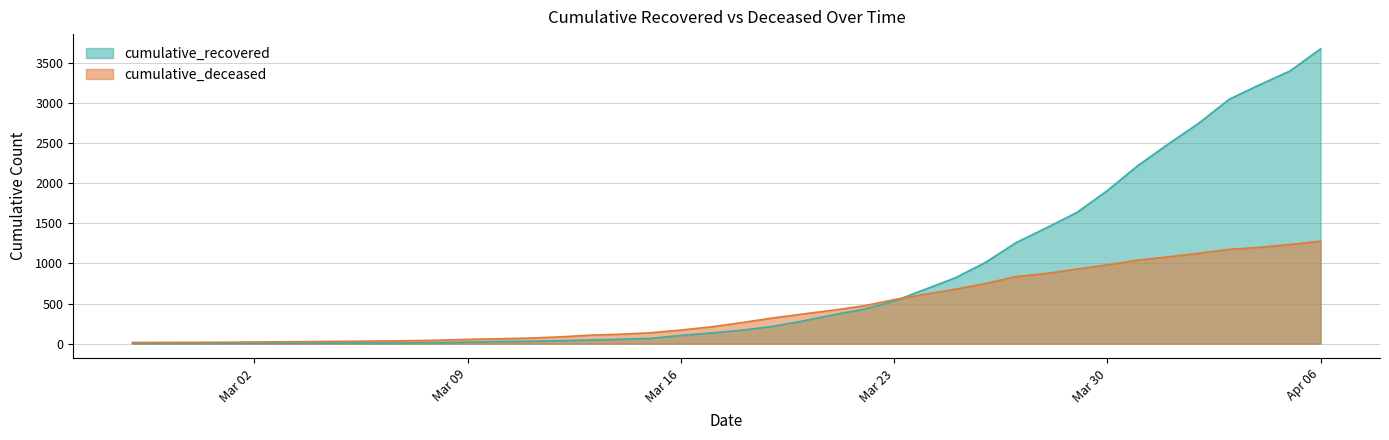

True or false: cumulative_deceased has more than 2 interior local peaks.

False